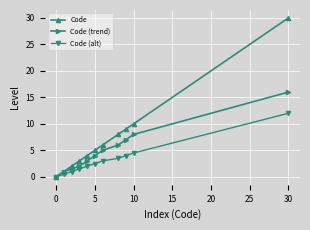

What is the greatest value displayed?

30.0